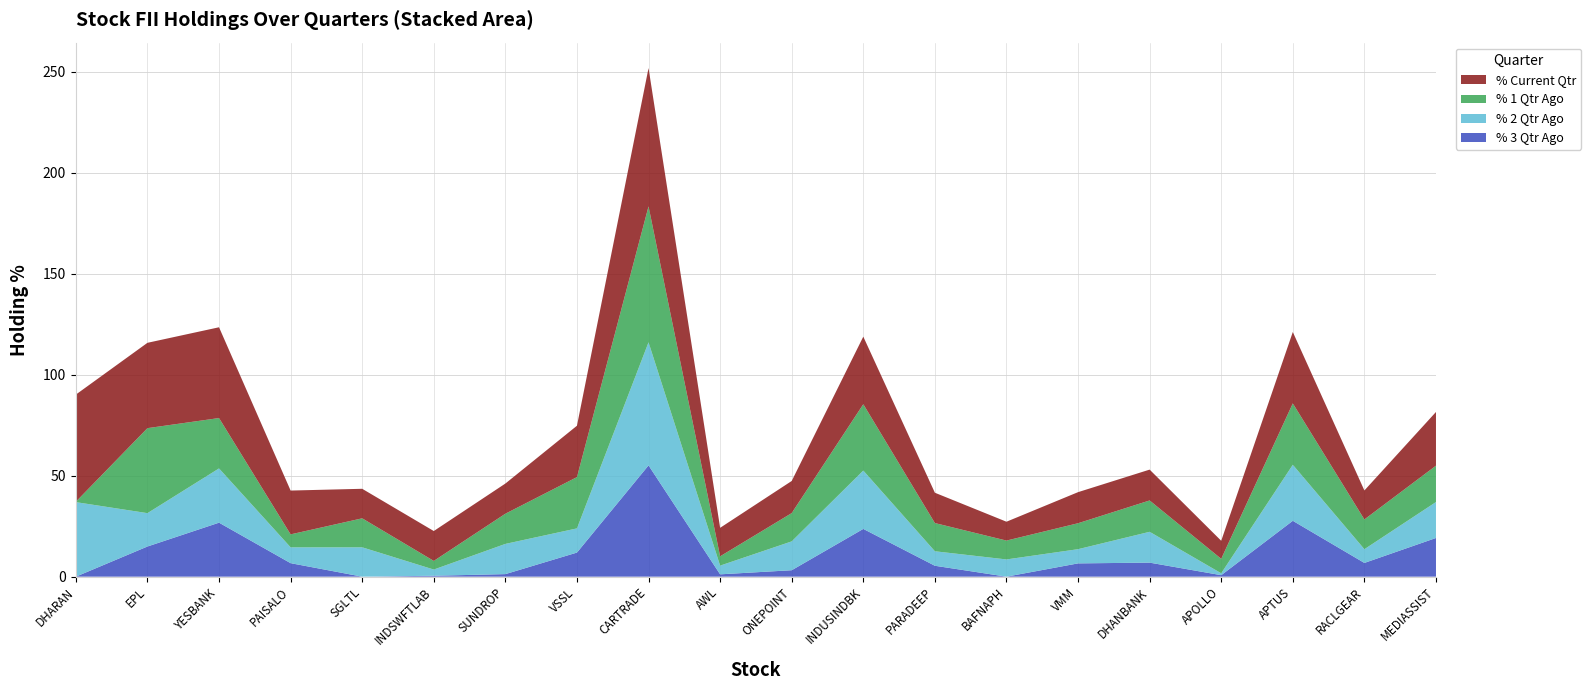

Reading right to left, what are all the values shown in this chart?

% 3 Qtr Ago: 19.2	6.8	27.7	0.7	7.0	6.6	0.0	5.4	23.7	3.2	1.2	55.1	11.9	1.3	0.5	0.0	6.7	26.7	14.9	0.0
% 2 Qtr Ago: 17.8	6.8	27.7	0.9	15.3	7.0	8.5	7.2	28.9	14.3	4.3	61.0	12.0	15.0	3.1	14.5	7.8	26.9	16.5	36.9
% 1 Qtr Ago: 18.0	14.7	30.4	7.2	15.5	12.9	9.3	14.0	32.9	14.0	4.6	67.3	25.4	14.9	4.3	14.4	6.4	24.9	42.1	0.2
% Current Qtr: 26.6	14.4	35.4	8.9	15.3	15.4	9.3	15.0	33.5	15.9	14.1	68.5	25.4	14.9	14.8	14.6	21.7	45.0	42.3	53.1